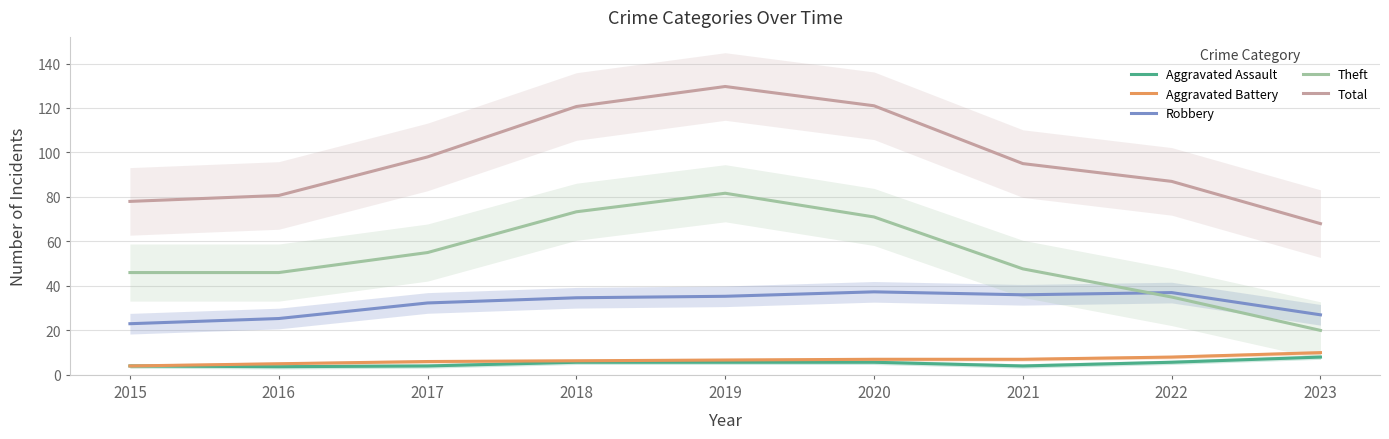

What is the smallest value displayed?

3.7